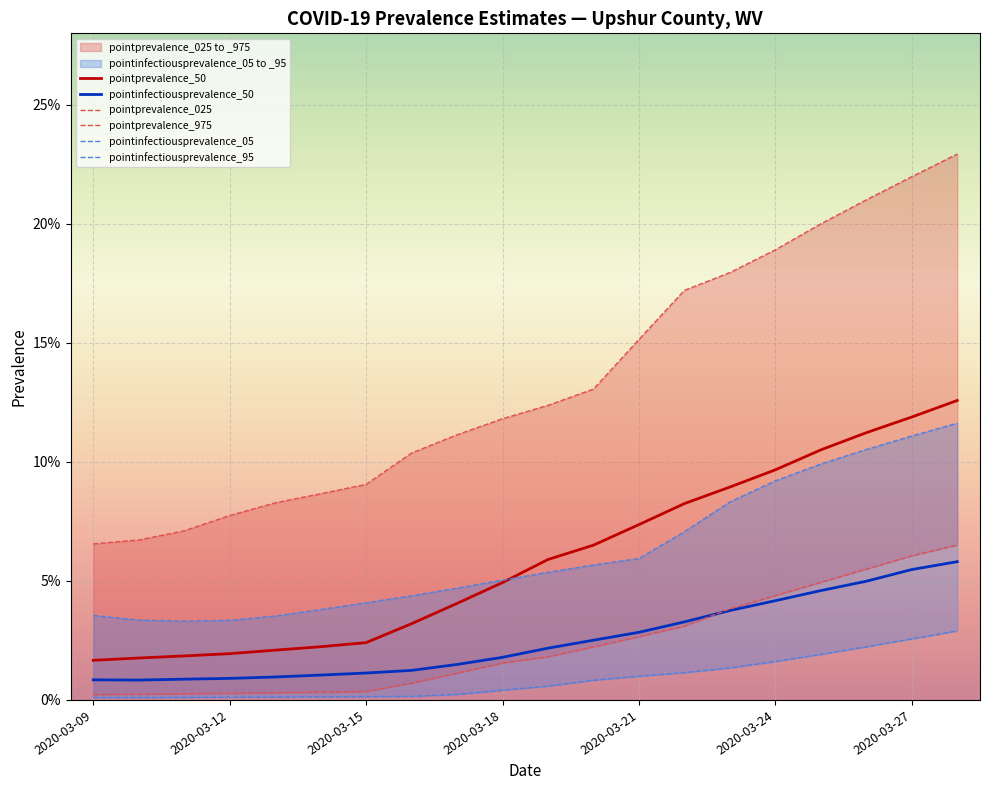

Reading right to left, extract all data points from this chart.

pointprevalence_50: 0.1	0.1	0.1	0.1	0.1	0.1	0.1	0.1	0.1	0.1	0.0	0.0	0.0	0.0	0.0	0.0	0.0	0.0	0.0	0.0
pointinfectiousprevalence_50: 0.1	0.1	0.0	0.0	0.0	0.0	0.0	0.0	0.0	0.0	0.0	0.0	0.0	0.0	0.0	0.0	0.0	0.0	0.0	0.0
pointprevalence_025: 0.1	0.1	0.1	0.0	0.0	0.0	0.0	0.0	0.0	0.0	0.0	0.0	0.0	0.0	0.0	0.0	0.0	0.0	0.0	0.0
pointprevalence_975: 0.2	0.2	0.2	0.2	0.2	0.2	0.2	0.2	0.1	0.1	0.1	0.1	0.1	0.1	0.1	0.1	0.1	0.1	0.1	0.1
pointinfectiousprevalence_05: 0.0	0.0	0.0	0.0	0.0	0.0	0.0	0.0	0.0	0.0	0.0	0.0	0.0	0.0	0.0	0.0	0.0	0.0	0.0	0.0
pointinfectiousprevalence_95: 0.1	0.1	0.1	0.1	0.1	0.1	0.1	0.1	0.1	0.1	0.1	0.0	0.0	0.0	0.0	0.0	0.0	0.0	0.0	0.0